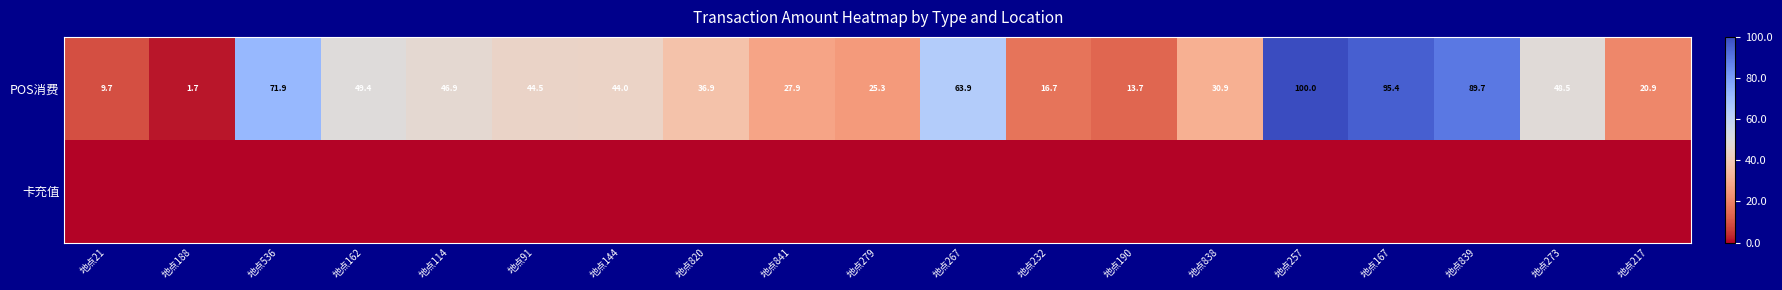

What is the total value across all series at 地点21?

9.7